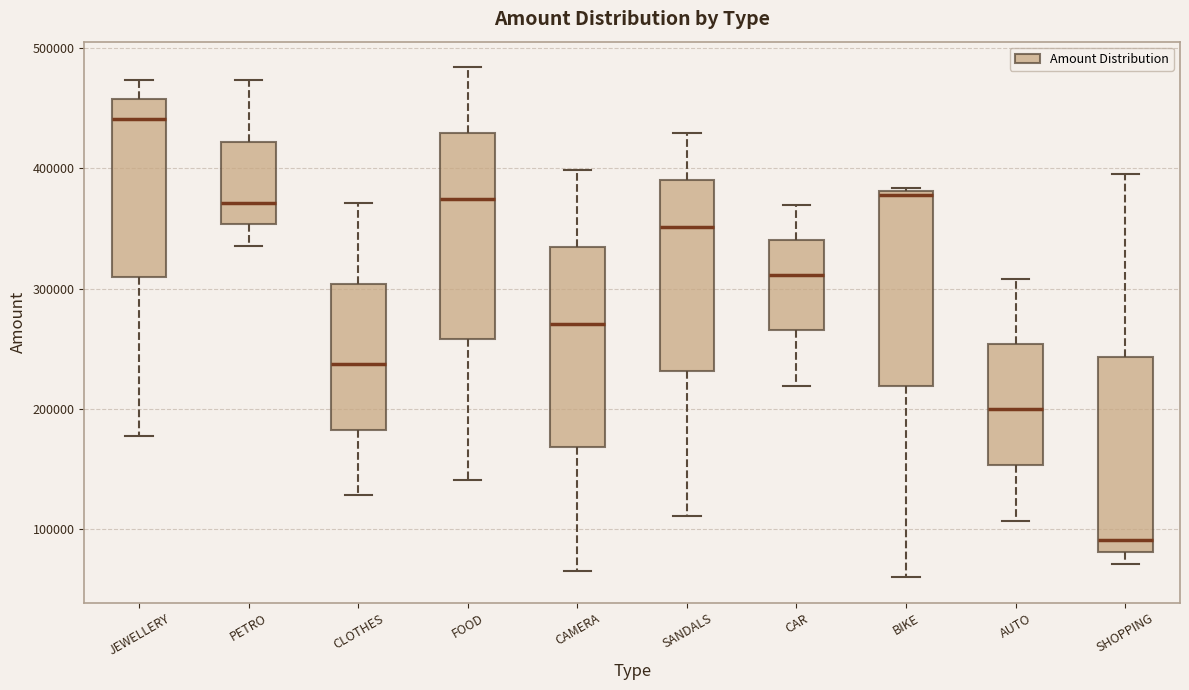

Reading left to right, read every box against the y-axis: the position of its median line, the range the box covers, and the ends of its whiskers. The values are not printed on the chart, so give them approximately, as read against the axis.

JEWELLERY: median 440000, box 310000 to 460000, whiskers 180000 to 470000
PETRO: median 370000, box 350000 to 420000, whiskers 340000 to 470000
CLOTHES: median 240000, box 180000 to 300000, whiskers 130000 to 370000
FOOD: median 370000, box 260000 to 430000, whiskers 140000 to 480000
CAMERA: median 270000, box 170000 to 330000, whiskers 70000 to 400000
SANDALS: median 350000, box 230000 to 390000, whiskers 110000 to 430000
CAR: median 310000, box 270000 to 340000, whiskers 220000 to 370000
BIKE: median 380000 (just below the box's upper edge), box 220000 to 380000, whiskers 60000 to 380000 (just above the box's upper edge)
AUTO: median 200000, box 150000 to 250000, whiskers 110000 to 310000
SHOPPING: median 90000, box 80000 to 240000, whiskers 70000 to 400000